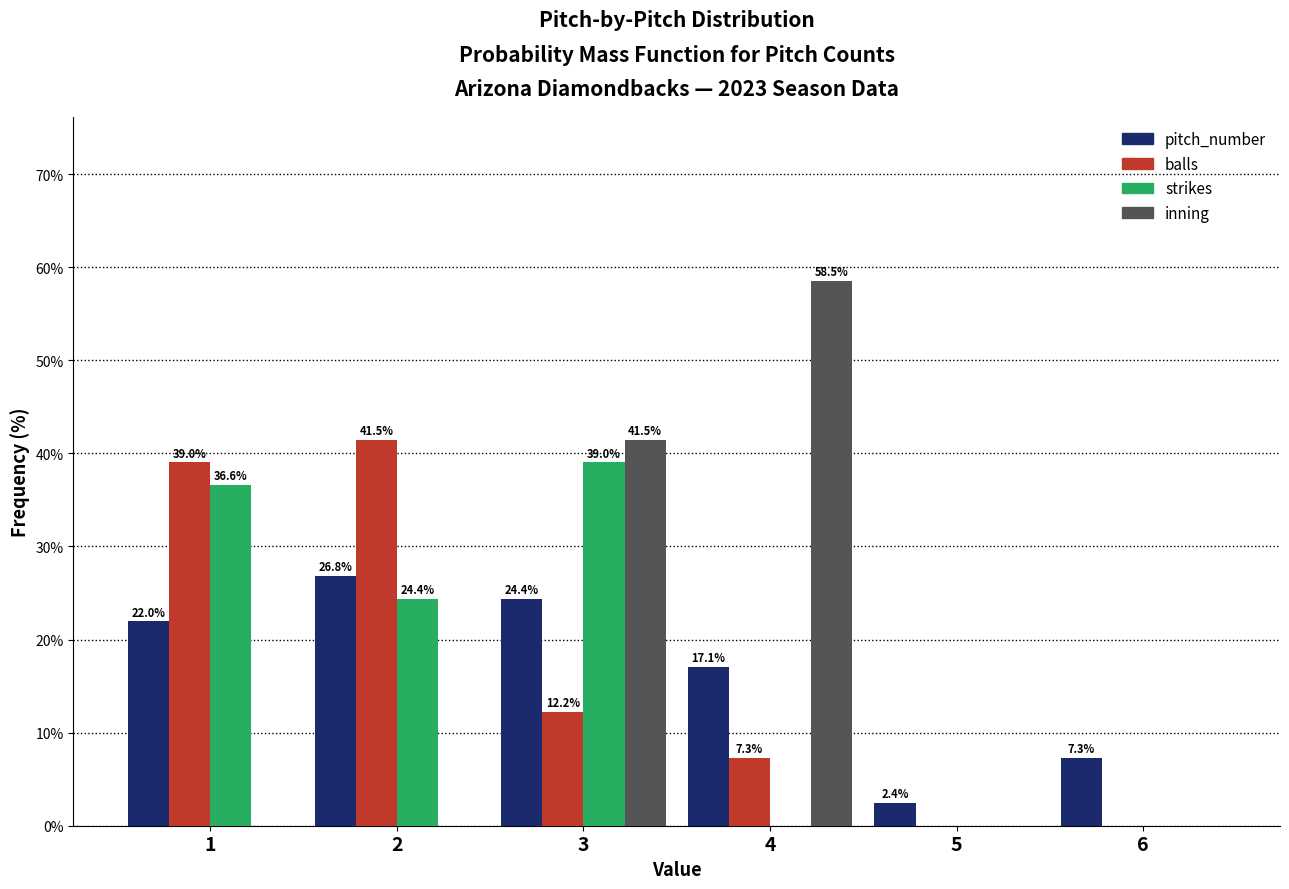

Reading left to right, what are all the values shown in this chart?

pitch_number: 1=22.0	2=26.8	3=24.4	4=17.1	5=2.4	6=7.3
balls: 1=39.0	2=41.5	3=12.2	4=7.3	5=0.0	6=0.0
strikes: 1=36.6	2=24.4	3=39.0	4=0.0	5=0.0	6=0.0
inning: 1=0.0	2=0.0	3=41.5	4=58.5	5=0.0	6=0.0